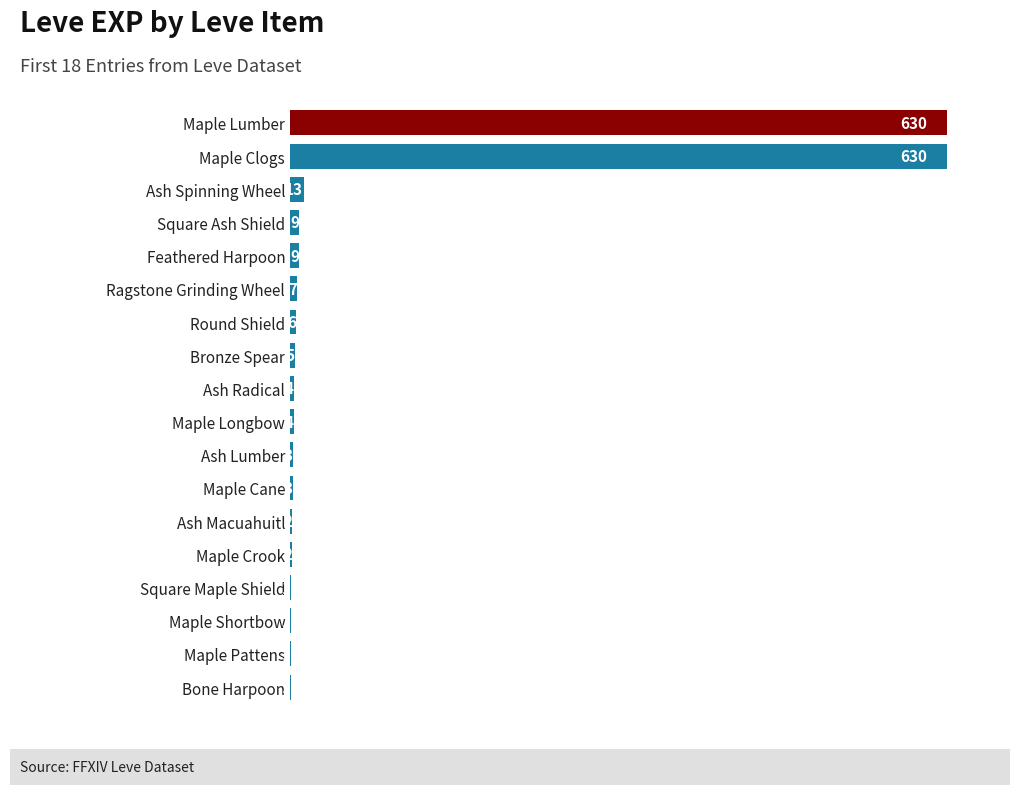

The value at Maple Crook is 2. True or false?

True